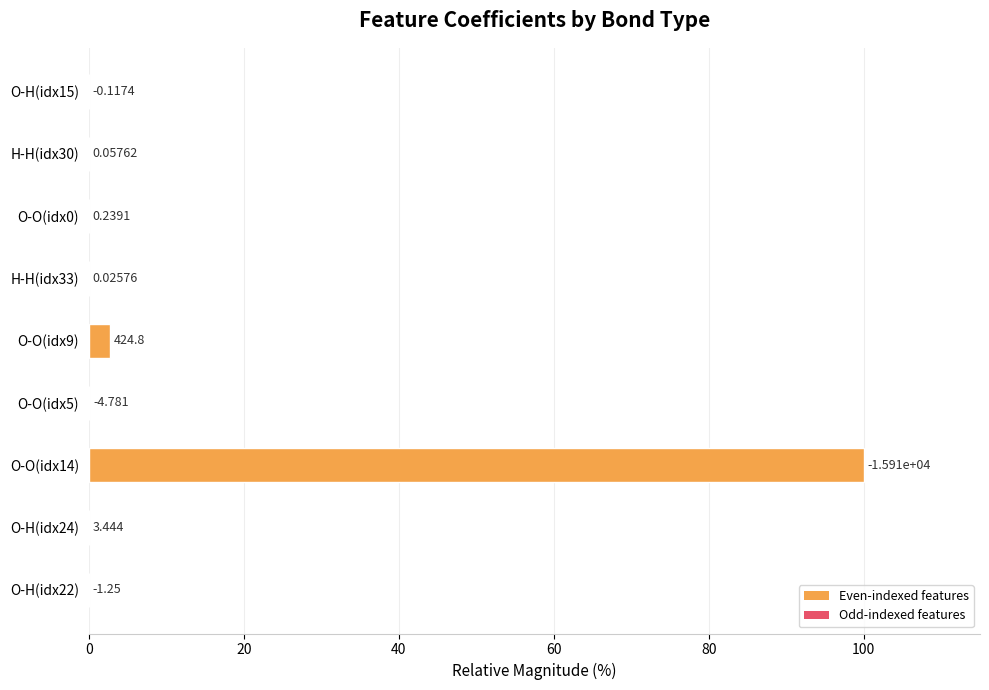

Are the bars horizontal?

Yes